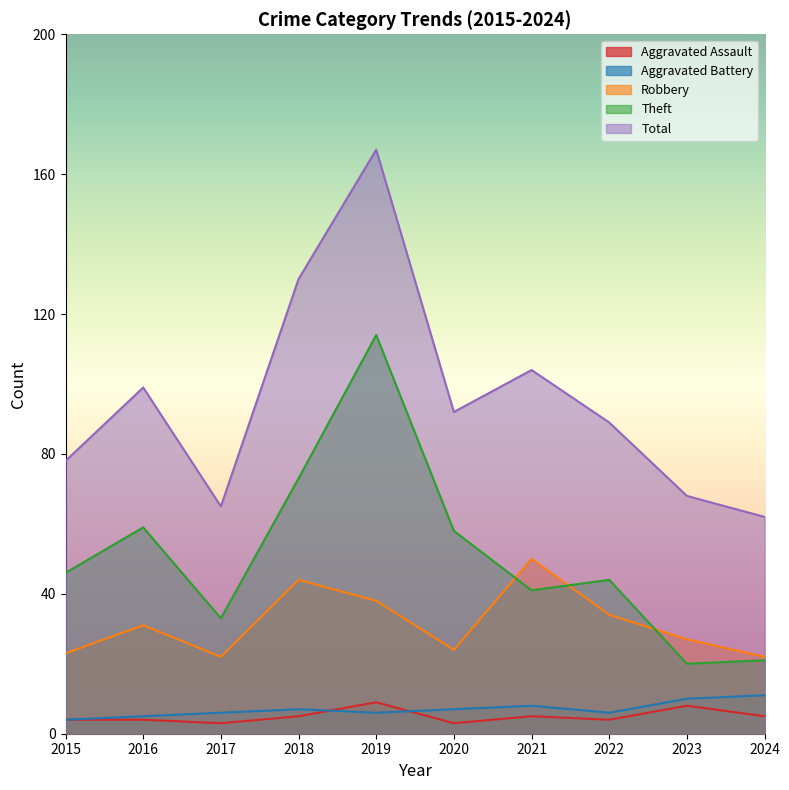

True or false: Robbery and Aggravated Battery cross at least once.

False